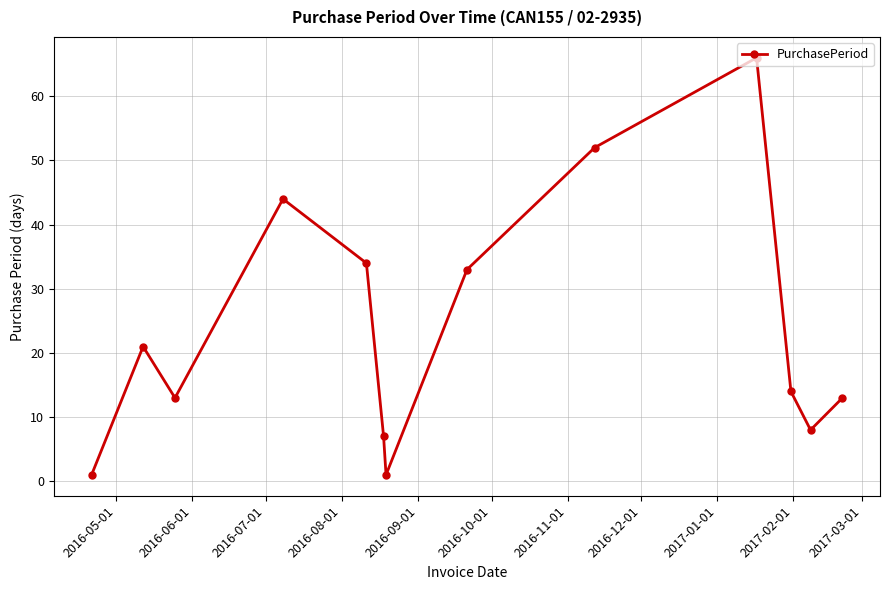

True or false: there are more than 2 points higher than both neighbors.

True